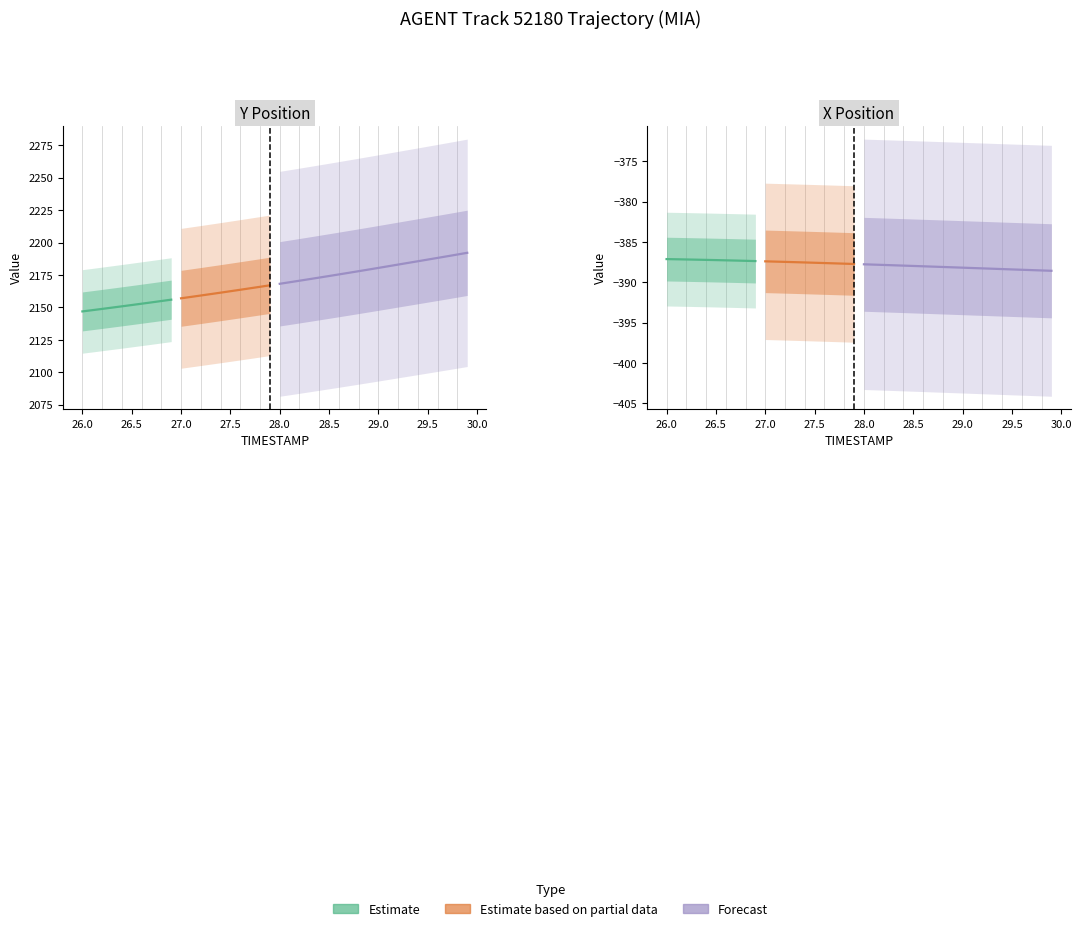

Reading left to right, transcribe all the data shown in this chart.

Y: 2146.9	2147.9	2148.8	2149.8	2150.8	2151.8	2152.8	2153.9	2154.9	2156.0	2157.0	2158.1	2159.2	2160.3	2161.4	2162.5	2163.6	2164.7	2165.9	2167.0	2168.2	2169.4	2170.6	2171.8	2173.0	2174.2	2175.4	2176.7	2177.9	2179.2	2180.5	2181.7	2183.0	2184.3	2185.6	2186.9	2188.2	2189.5	2190.8	2192.1
X: -387.1	-387.1	-387.2	-387.2	-387.2	-387.2	-387.3	-387.3	-387.3	-387.4	-387.4	-387.4	-387.5	-387.5	-387.5	-387.6	-387.6	-387.6	-387.7	-387.7	-387.8	-387.8	-387.8	-387.9	-387.9	-388.0	-388.0	-388.1	-388.1	-388.1	-388.2	-388.2	-388.3	-388.3	-388.4	-388.4	-388.4	-388.5	-388.5	-388.6